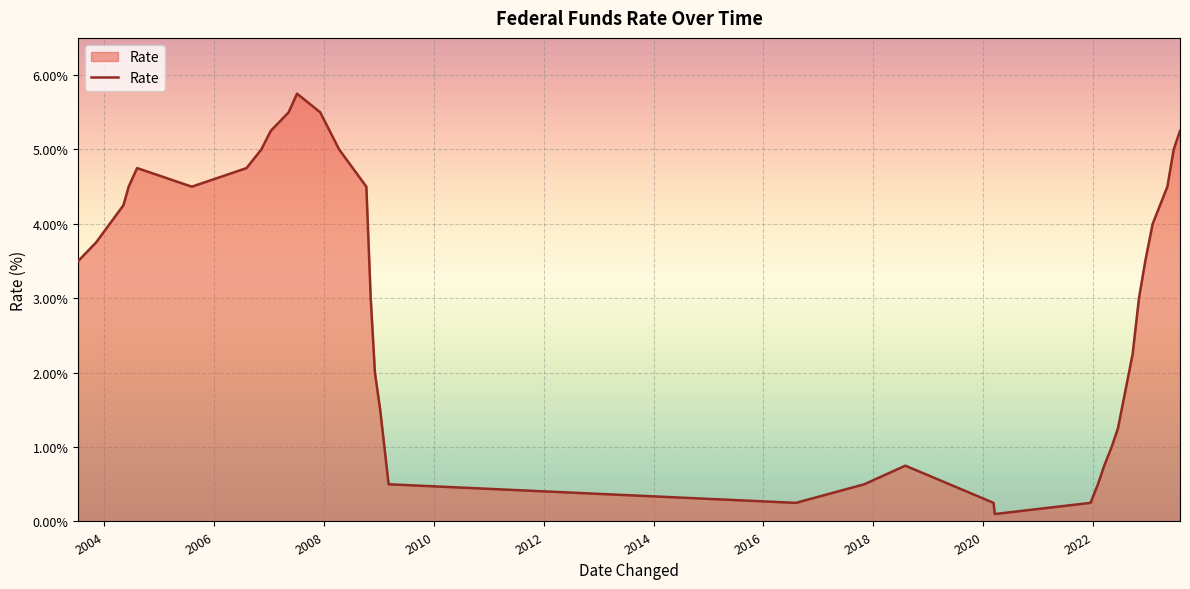

What is the maximum value shown in the chart?

5.8